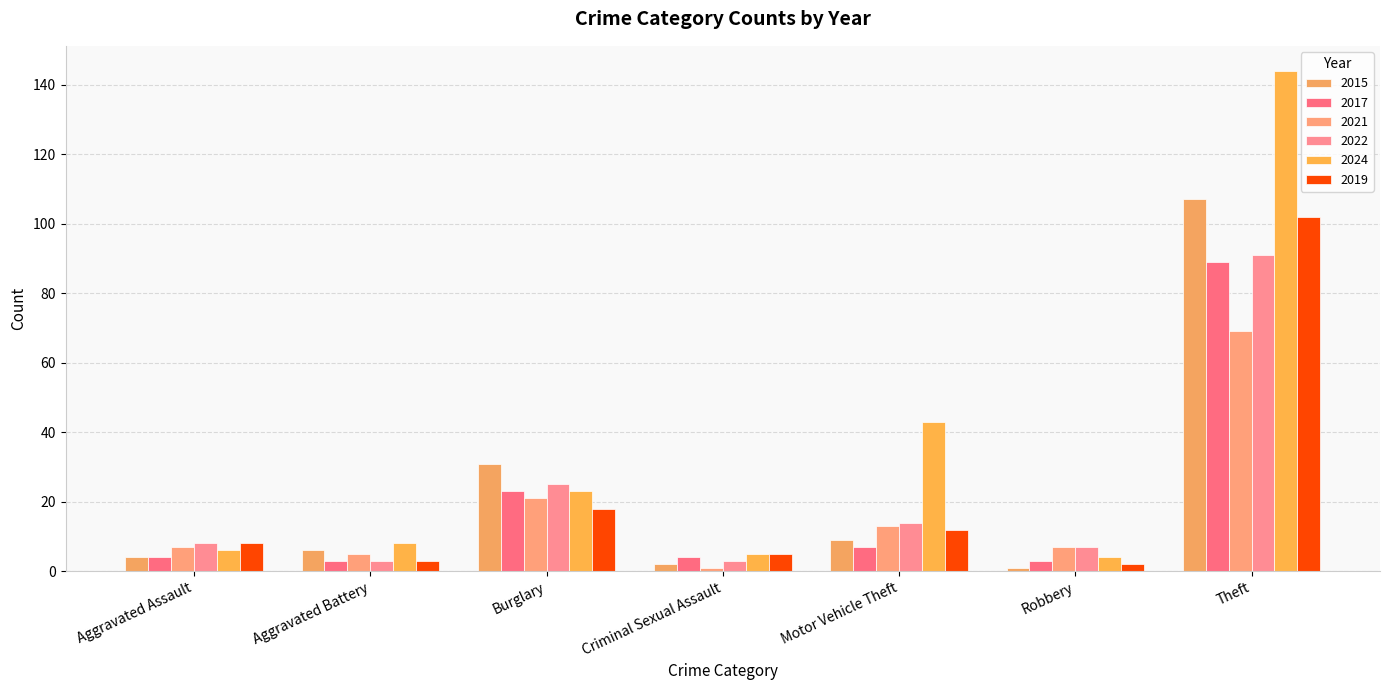

What is the average value of the 2015 series?

23